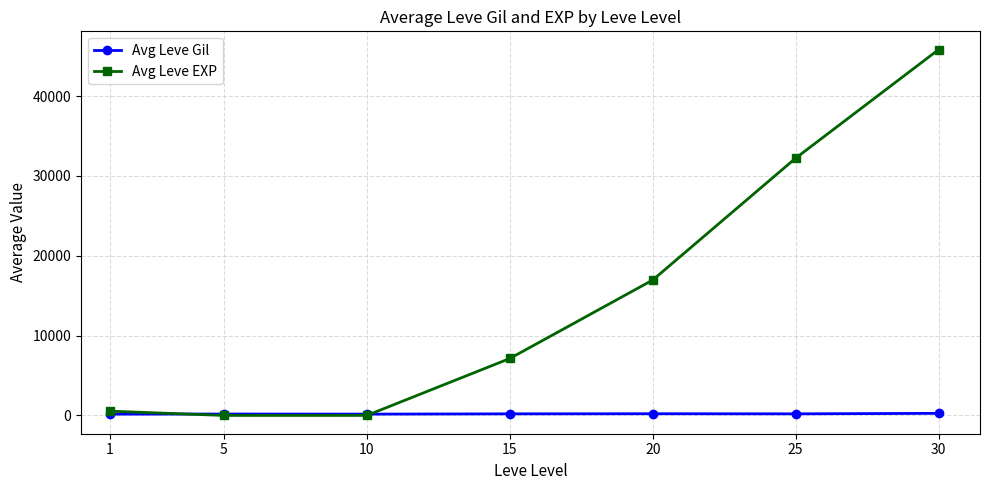

At how many categories does at least one series exceed 20694?

2